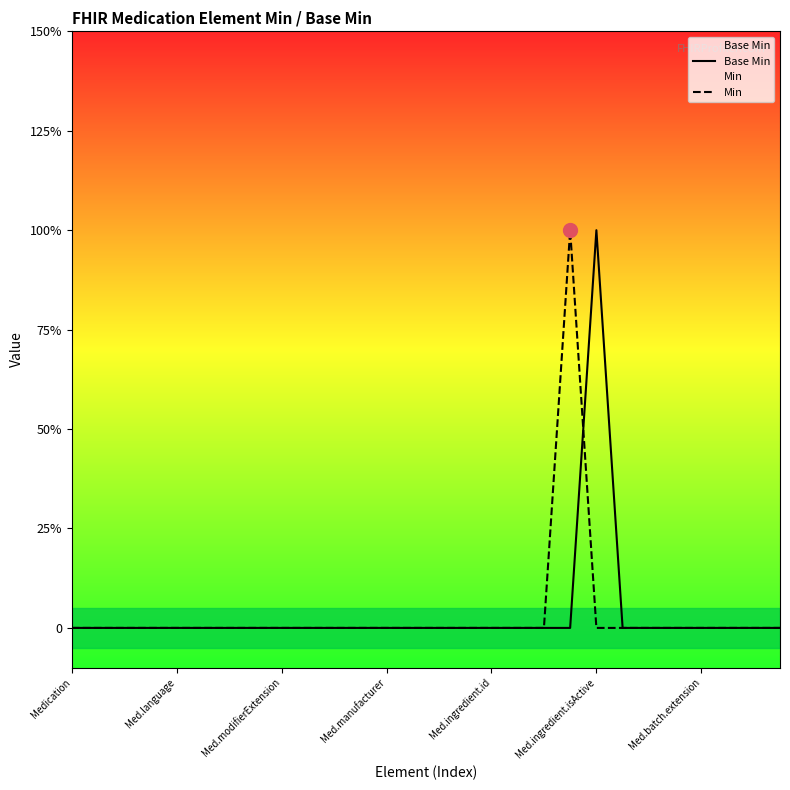

What position from the right is 13?

15